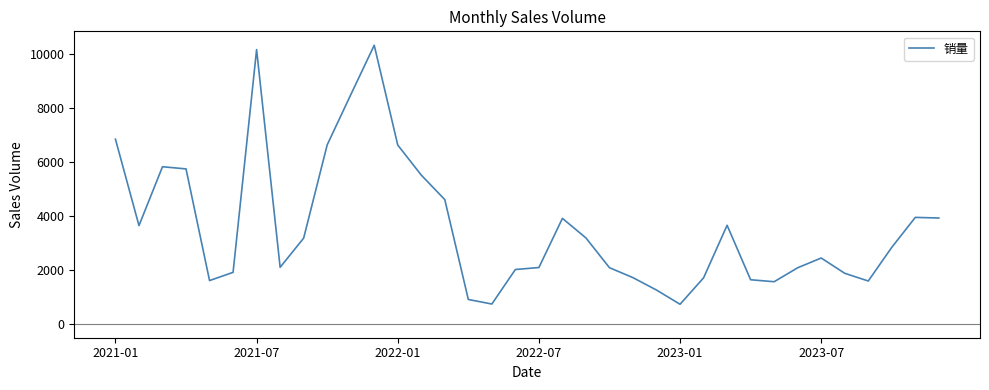

True or false: there are more than 1 points higher than both neighbors.

True